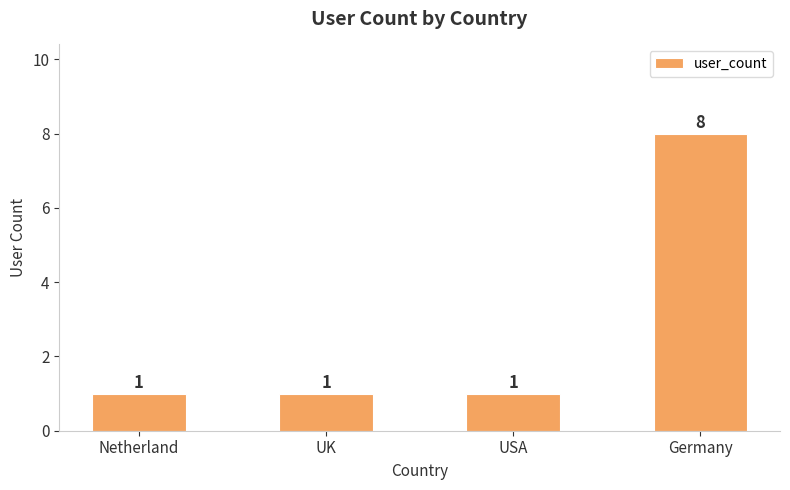

What is the approximate value at Germany?

8